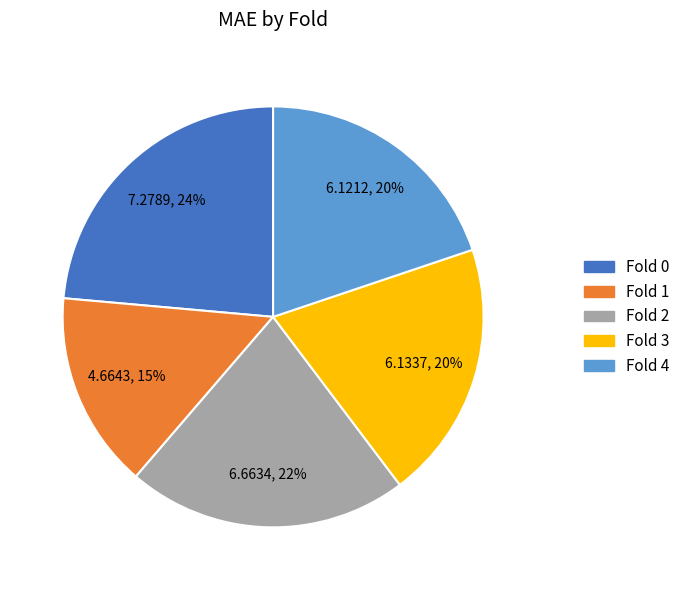

Which slice is the largest?

Fold 0